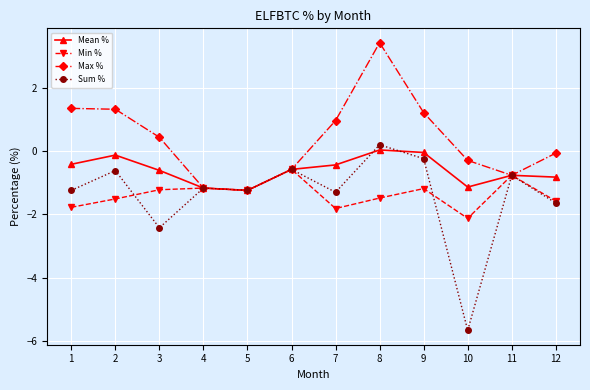

How many lines are shown in the chart?

4